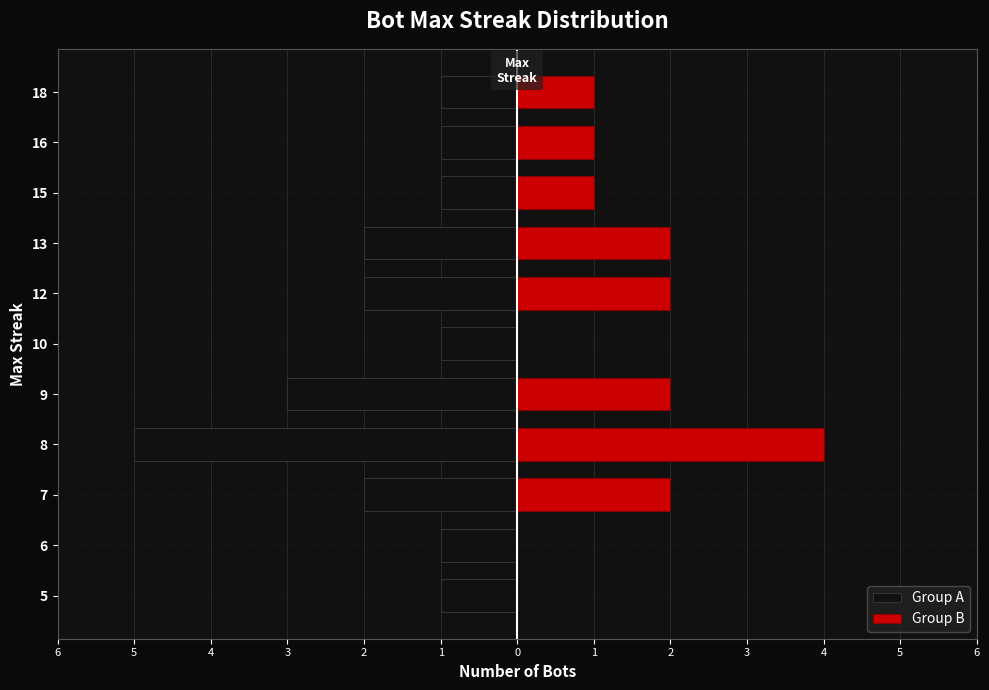

Count the number of data series in this chart.

2